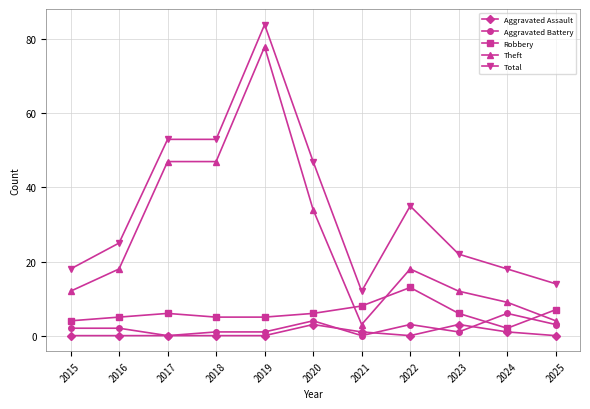

What are all the series names shown in the legend?

Aggravated Assault, Aggravated Battery, Robbery, Theft, Total